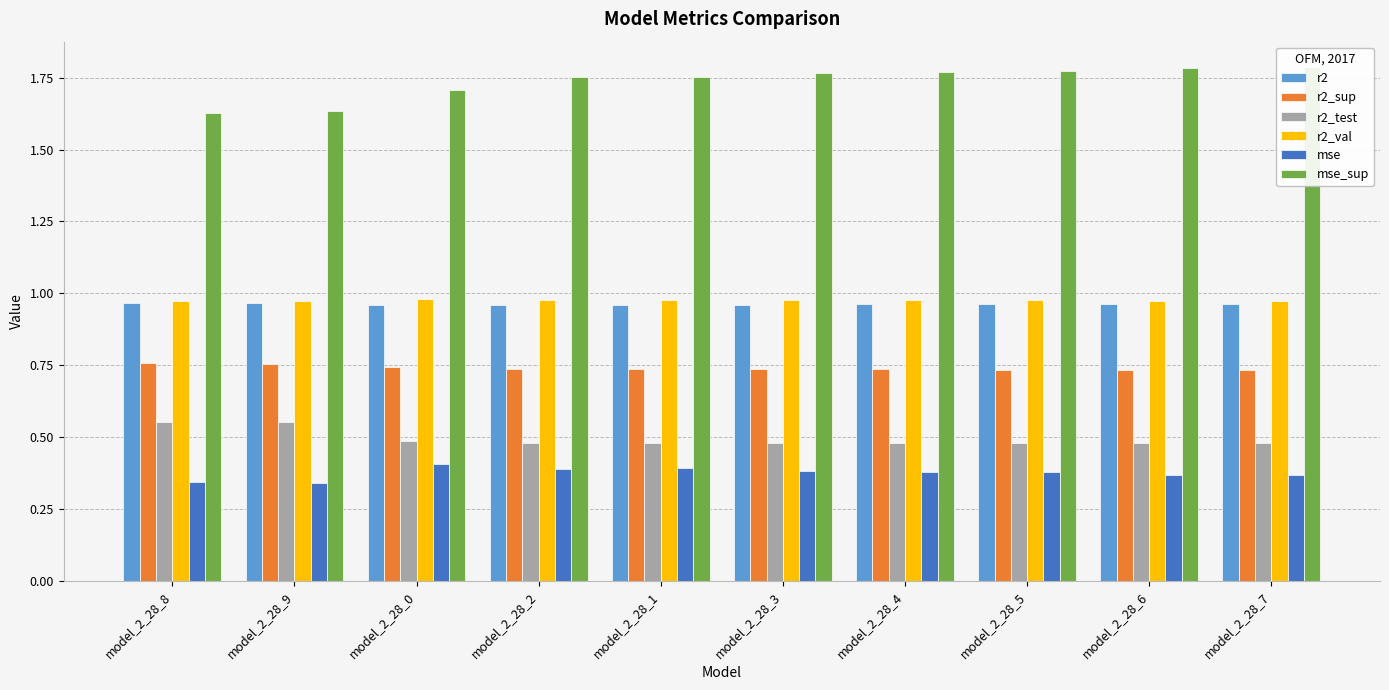

What is the total value across all series at model_2_28_6?

5.3